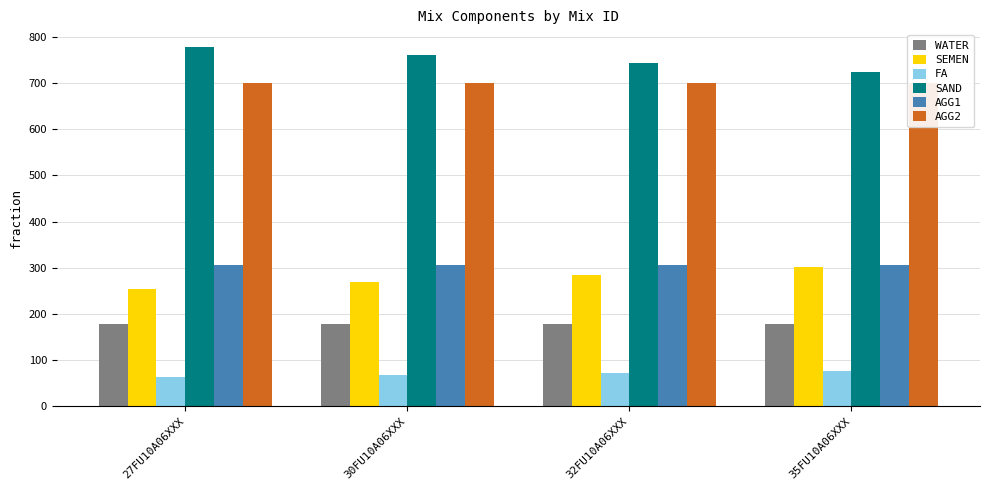

What is the sum of all WATER values?

712